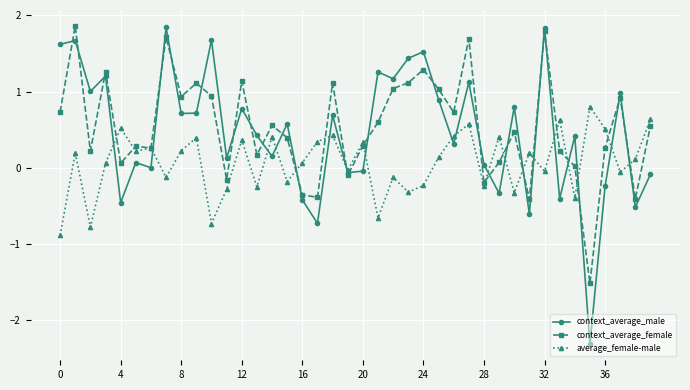

What are all the series names shown in the legend?

context_average_male, context_average_female, average_female-male